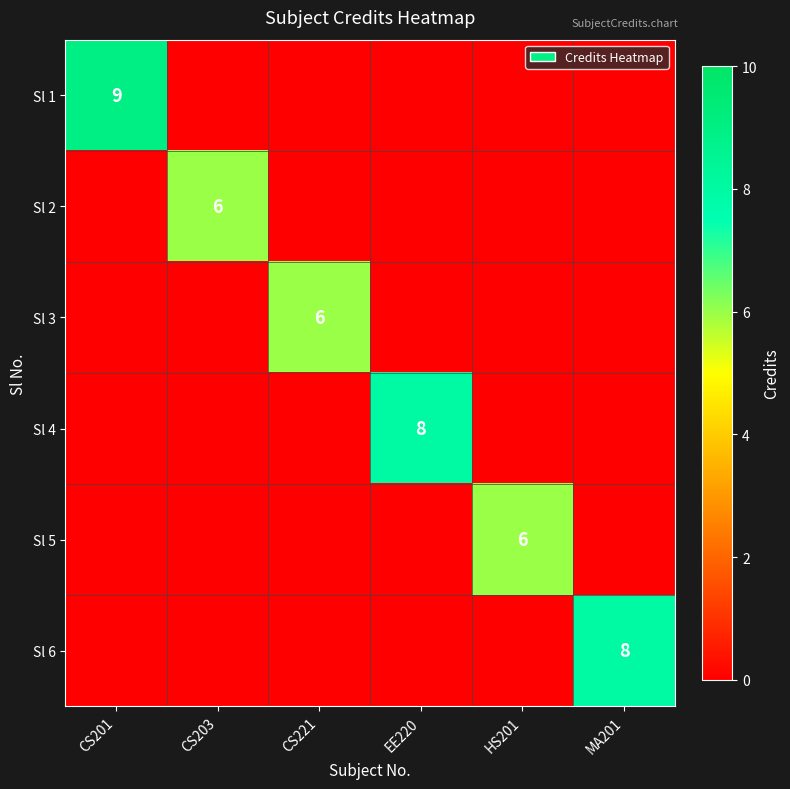

What is the total value across all series at EE220?

8